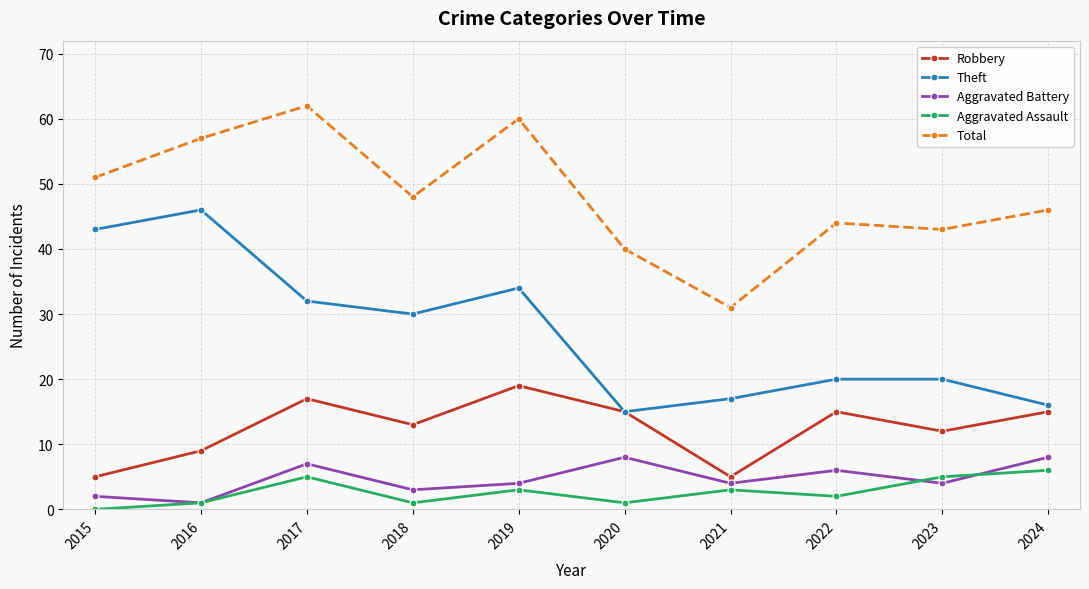

What is the average value of the Aggravated Assault series?

3